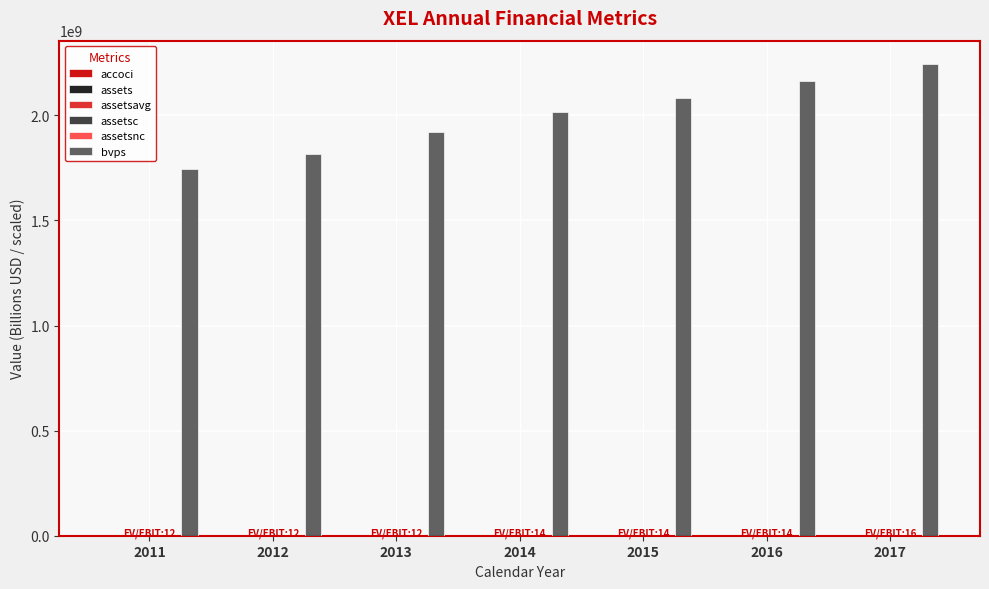

Which series has the largest total across all categories?

bvps